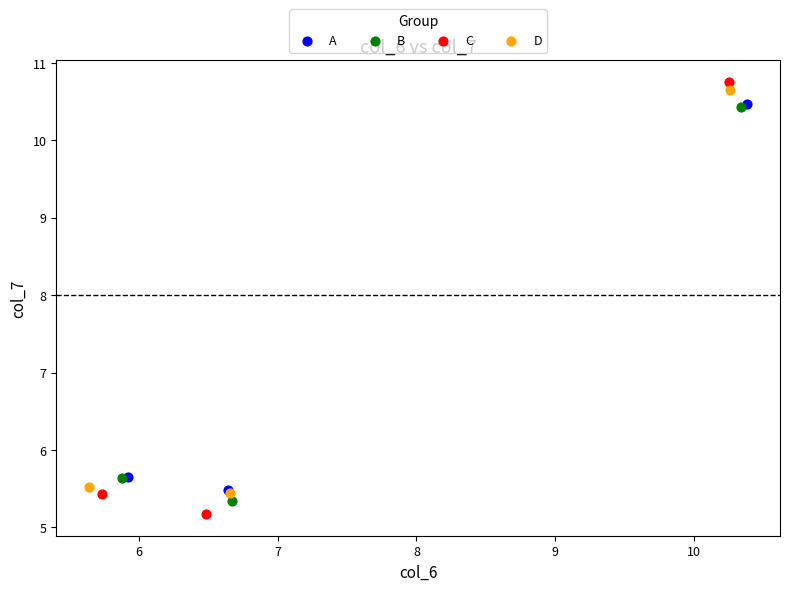

Which series has the widest spread of Y values?

C